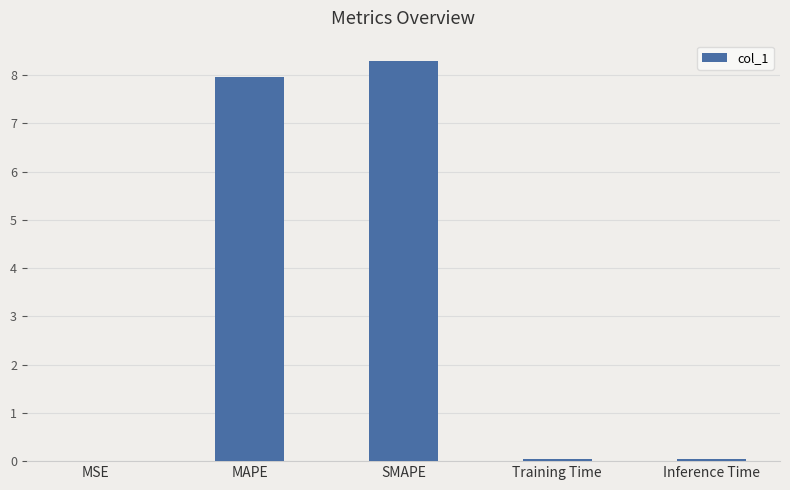

What is the sum of all values?

16.4